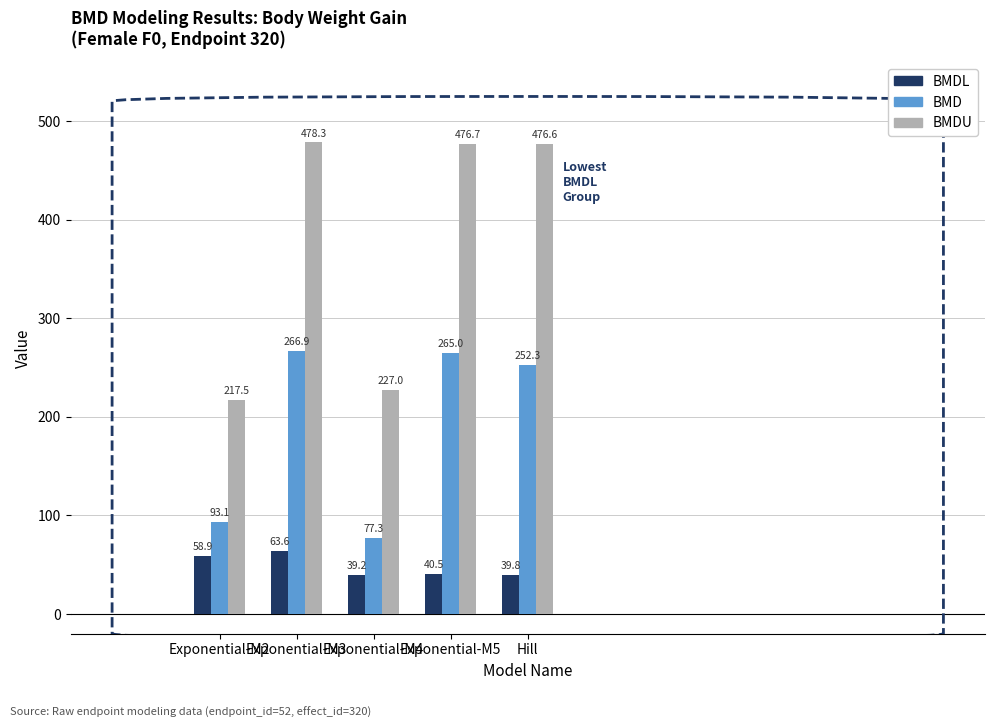

What is the difference between the highest and lowest values at Exponential-M4?

187.8